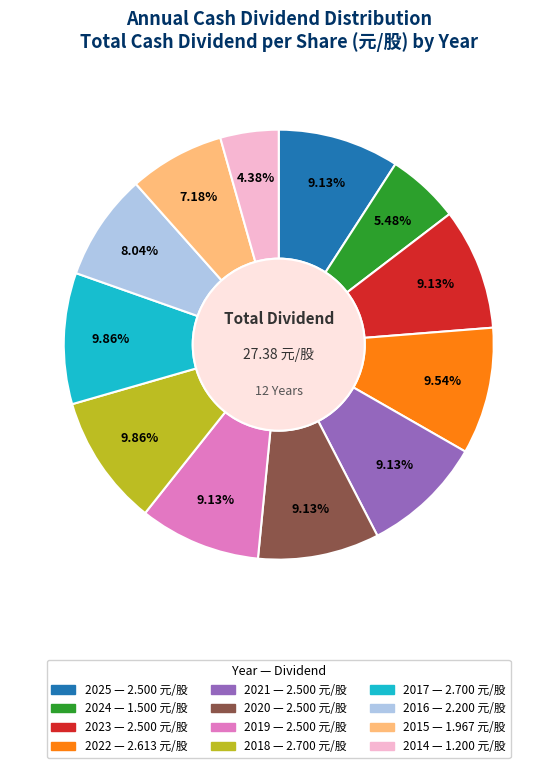

How many segments does this pie chart have?

12